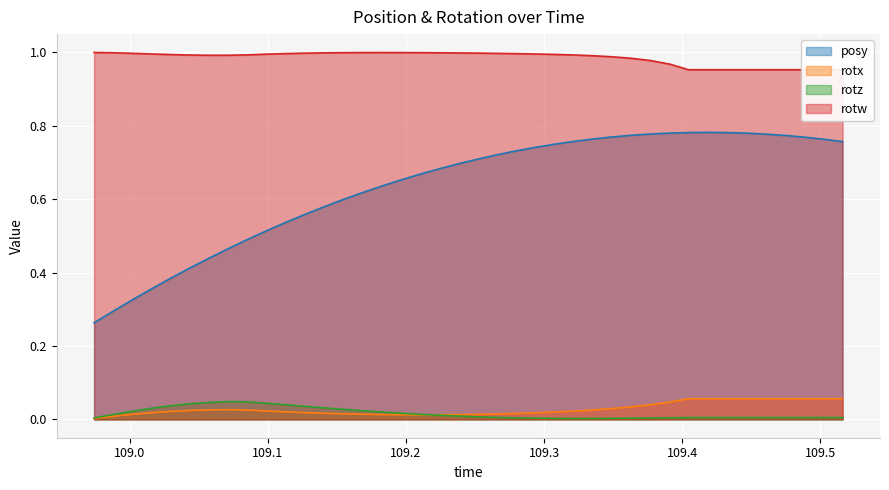

How many interior local peaks does the rotw series have?

1